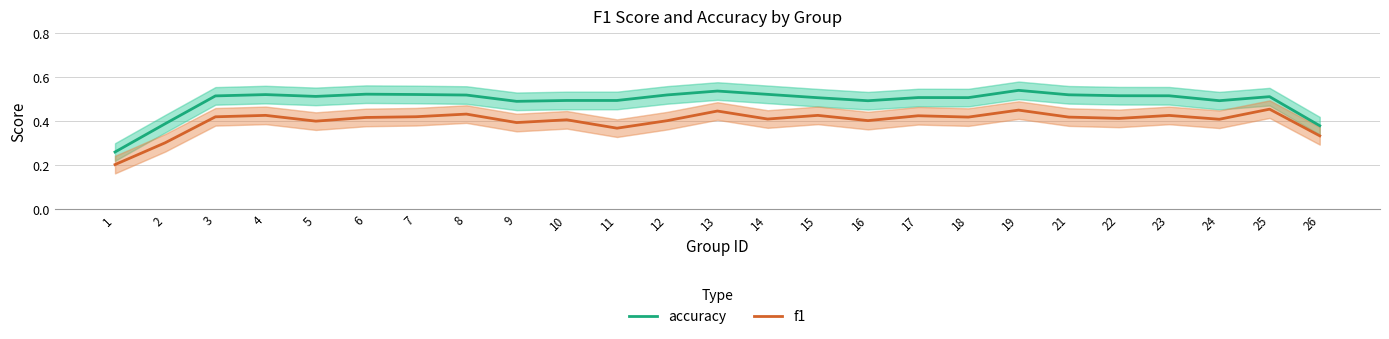

Reading right to left, extract all data points from this chart.

accuracy: 0.4	0.5	0.5	0.5	0.5	0.5	0.5	0.5	0.5	0.5	0.5	0.5	0.5	0.5	0.5	0.5	0.5	0.5	0.5	0.5	0.5	0.5	0.5	0.4	0.3
f1: 0.3	0.5	0.4	0.4	0.4	0.4	0.5	0.4	0.4	0.4	0.4	0.4	0.4	0.4	0.4	0.4	0.4	0.4	0.4	0.4	0.4	0.4	0.4	0.3	0.2